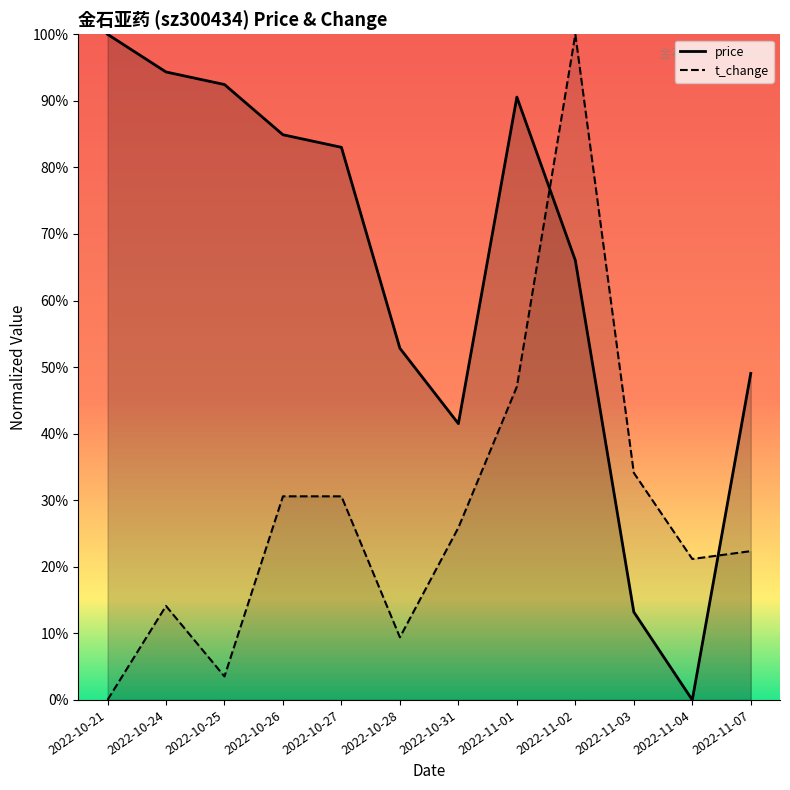

Does the chart have visible grid lines?

No